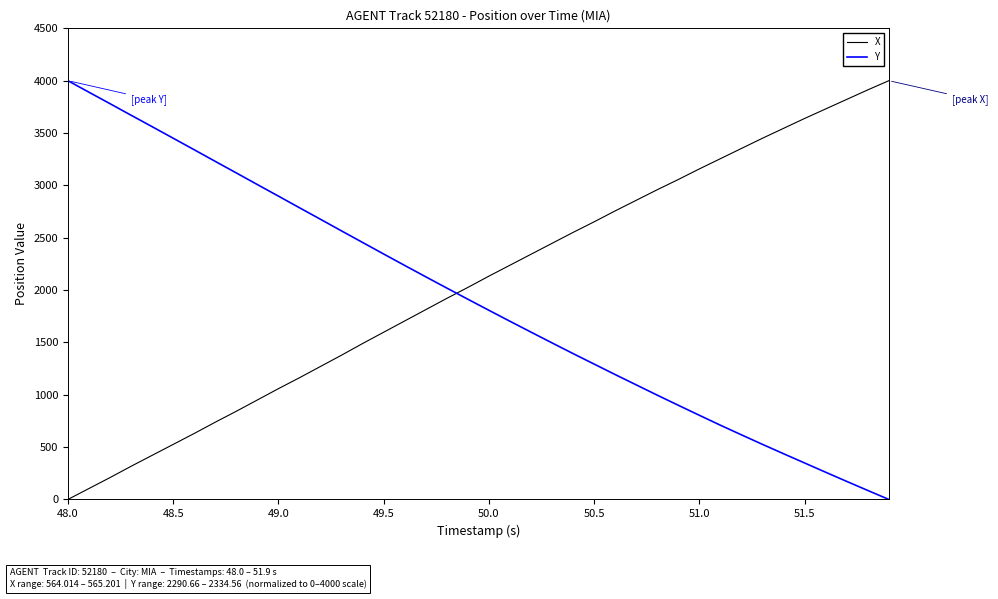

Does the chart have visible grid lines?

No